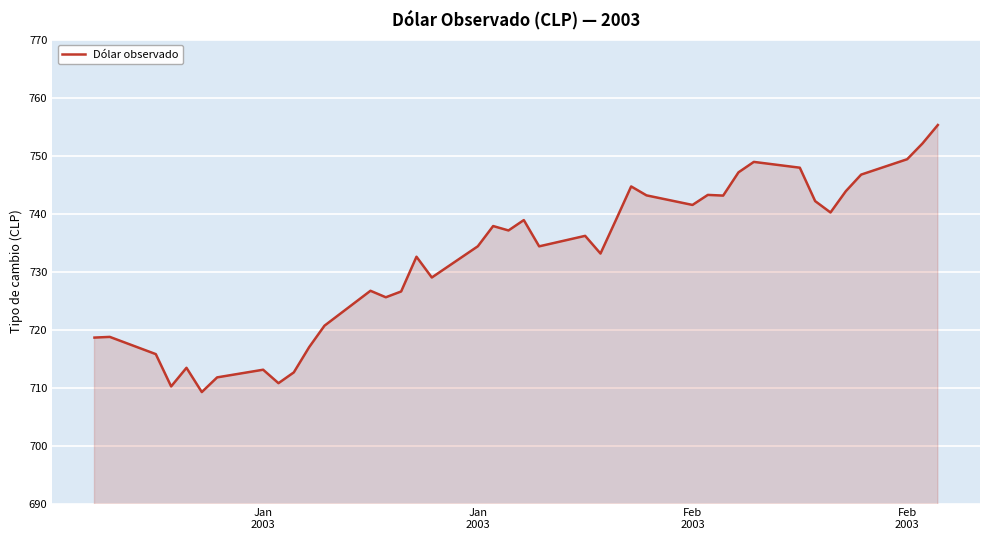

What is the minimum value shown in the chart?

709.2